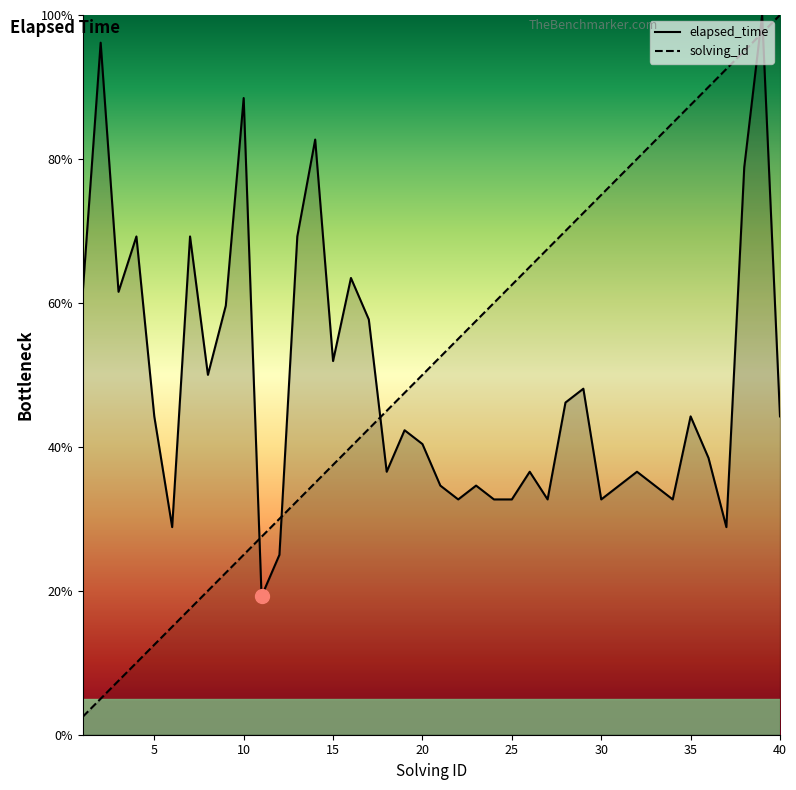

How many intersections are there between solving_id and elapsed_time?

5